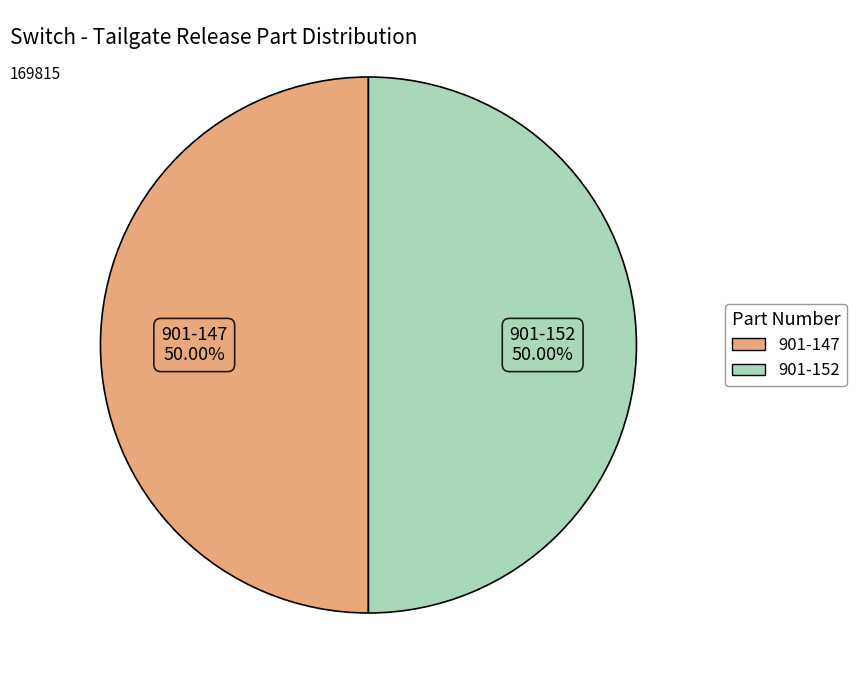

To the nearest percent, what portion does 901-147 represent?

50%